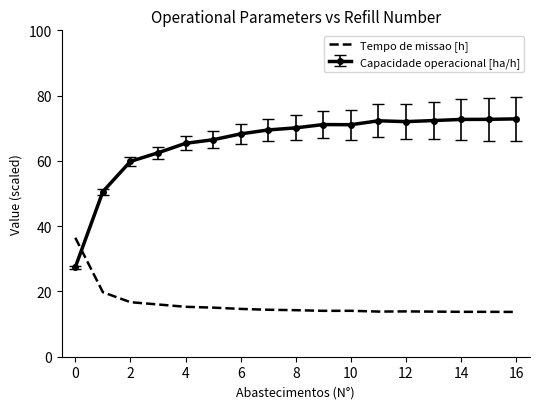

What is the minimum value shown in the chart?

13.7